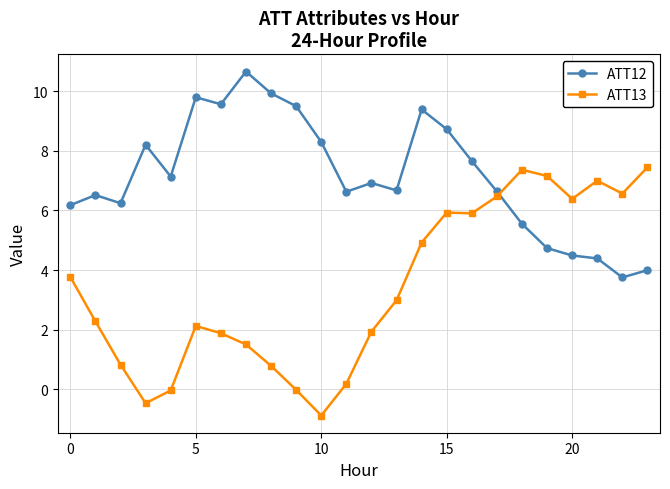

What is the value of the ATT12 point at the 19th from the left?

5.5